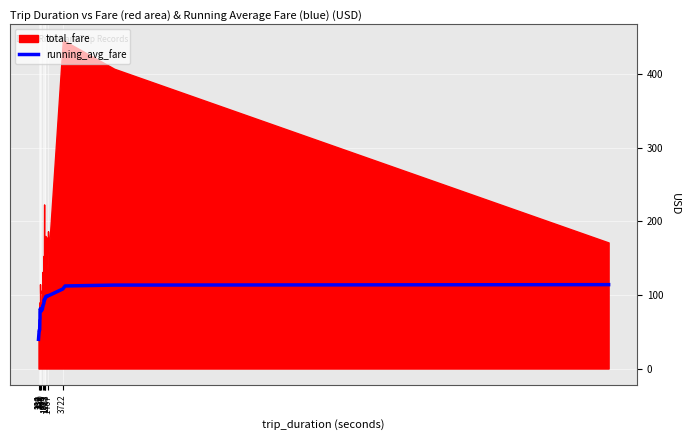

What is the minimum value for running_avg_fare?

39.8